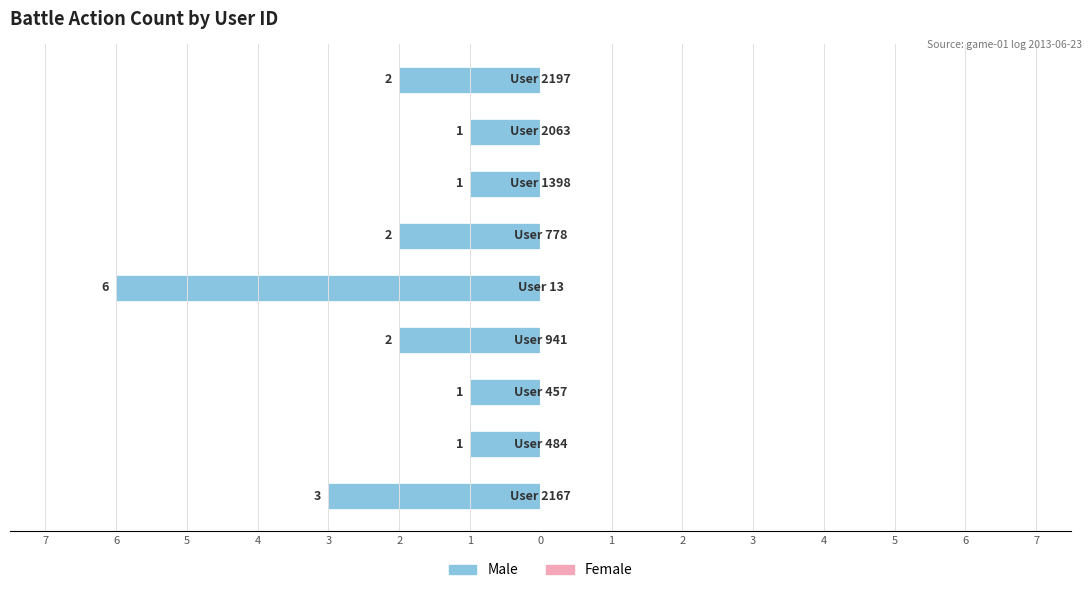

Are the bars horizontal?

Yes